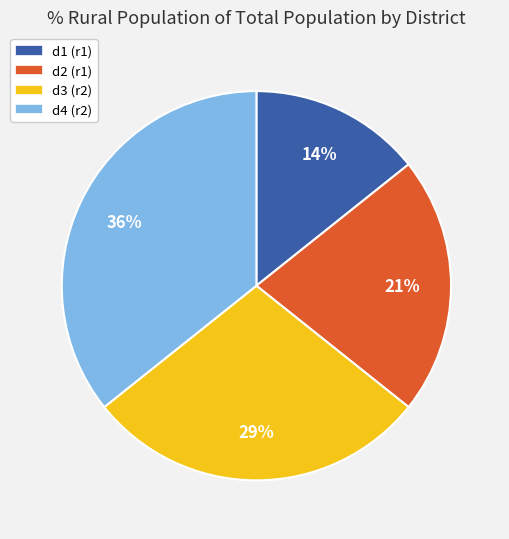

To the nearest percent, what is the difference between the d2 (r1) and d1 (r1) slice percentages?

7%